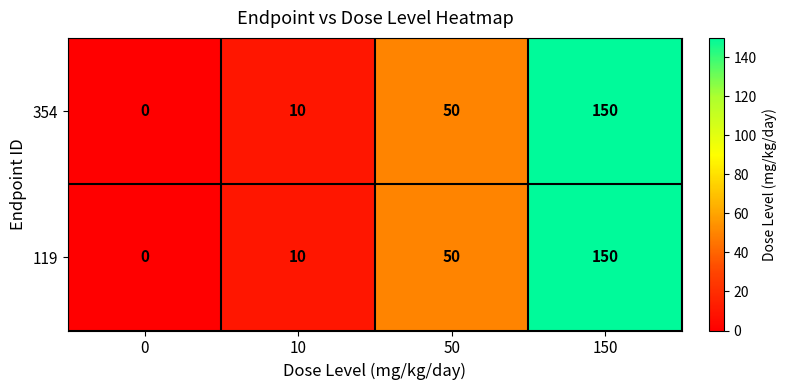

Rank the categories by 119 value from highest to lowest.

150, 50, 10, 0